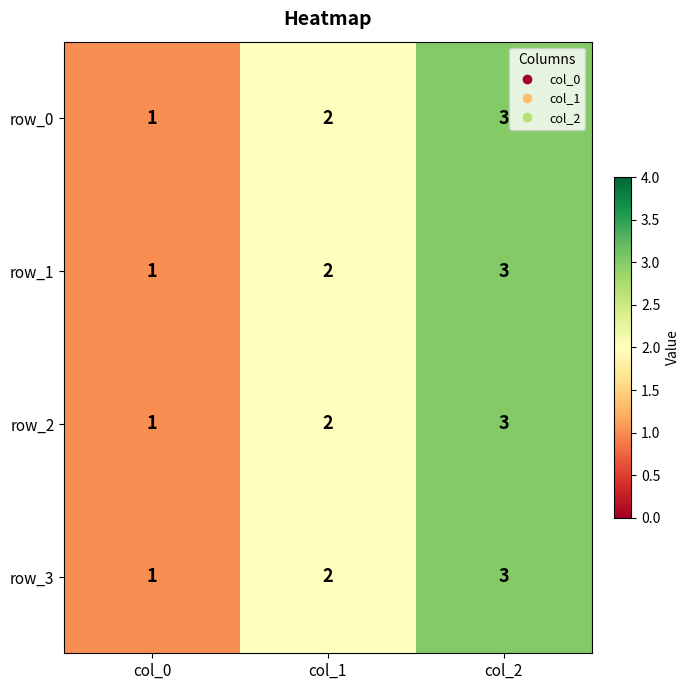

The value of row_2 at col_2 is 2. True or false?

False